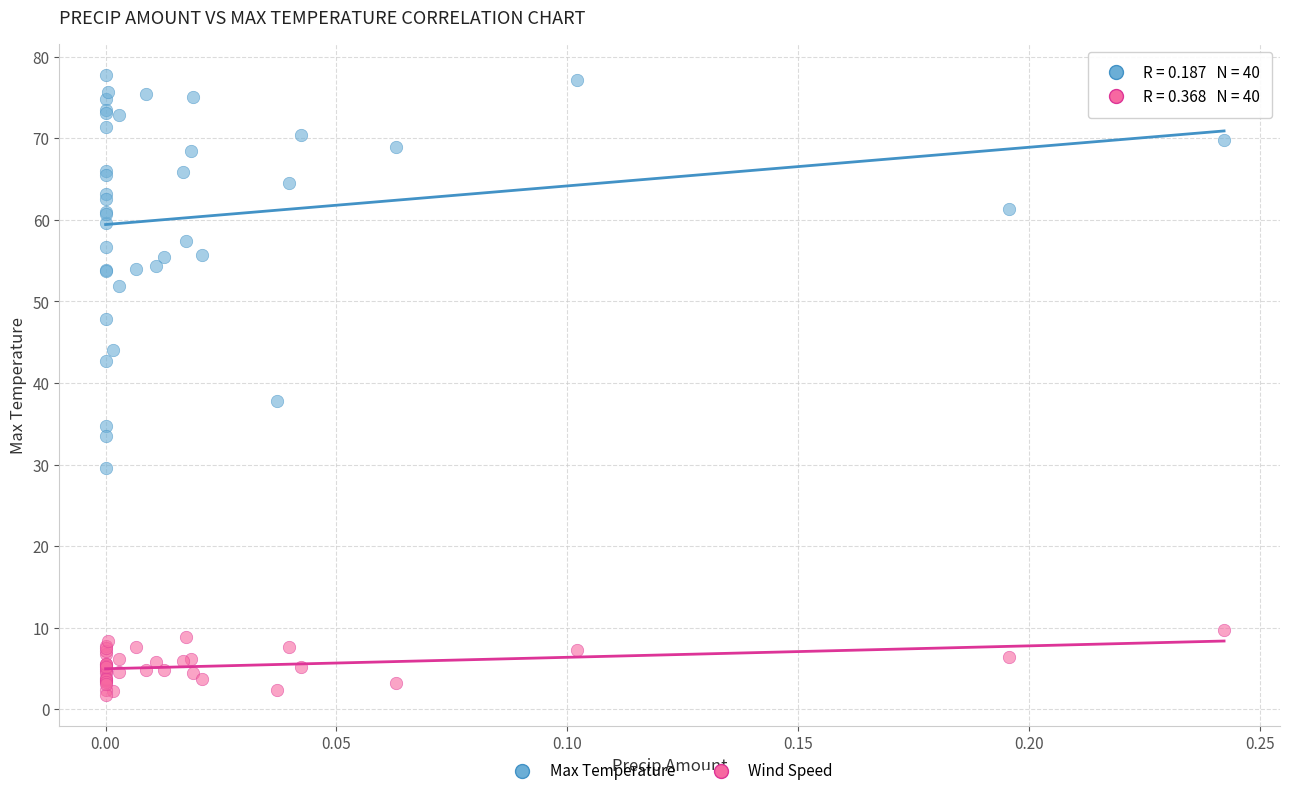

Which series contains the highest Y value?

Max Temperature